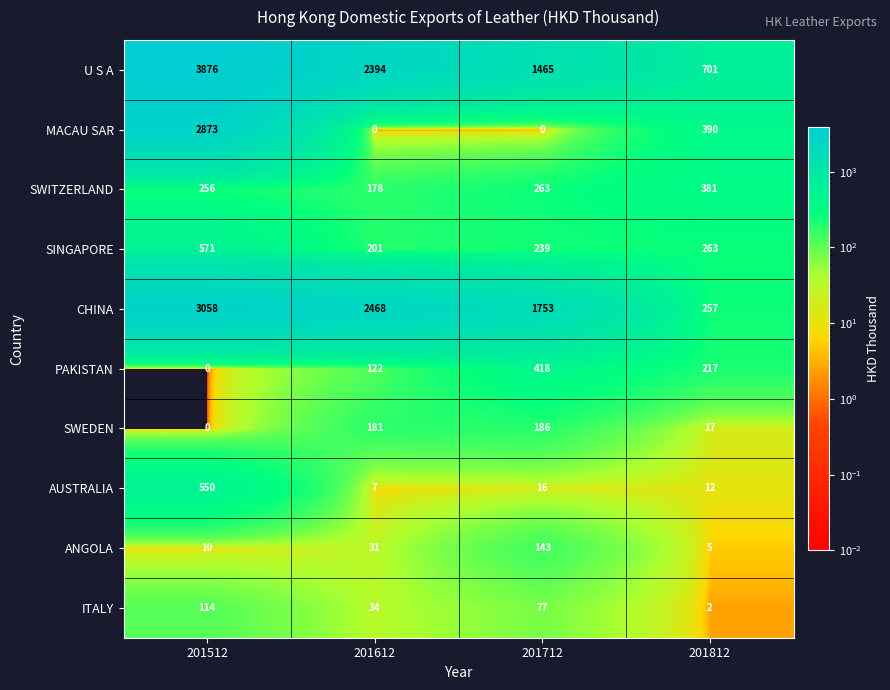

At 201612, list the series in order from largest to smallest.

CHINA, U S A, SINGAPORE, SWEDEN, SWITZERLAND, PAKISTAN, ITALY, ANGOLA, AUSTRALIA, MACAU SAR